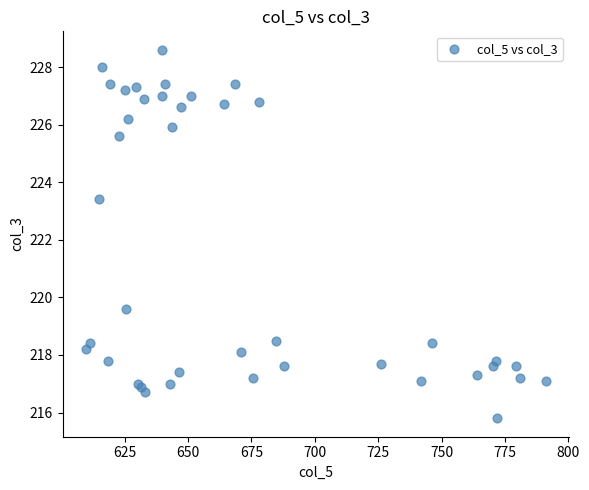

What Y value in the scatter plot is closest to 222?

223.4